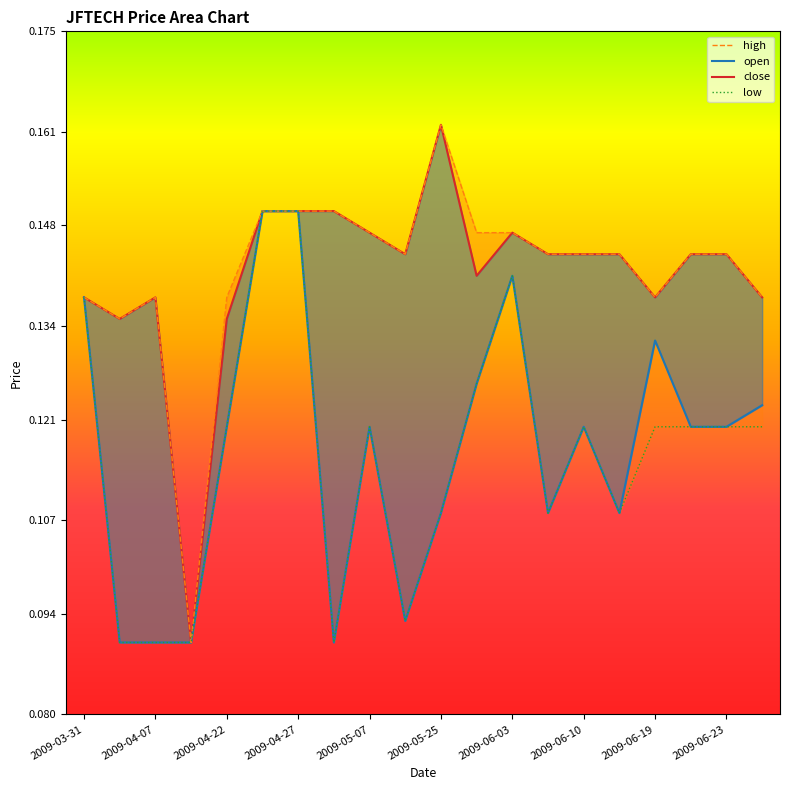

True or false: high and open intersect in this chart.

False